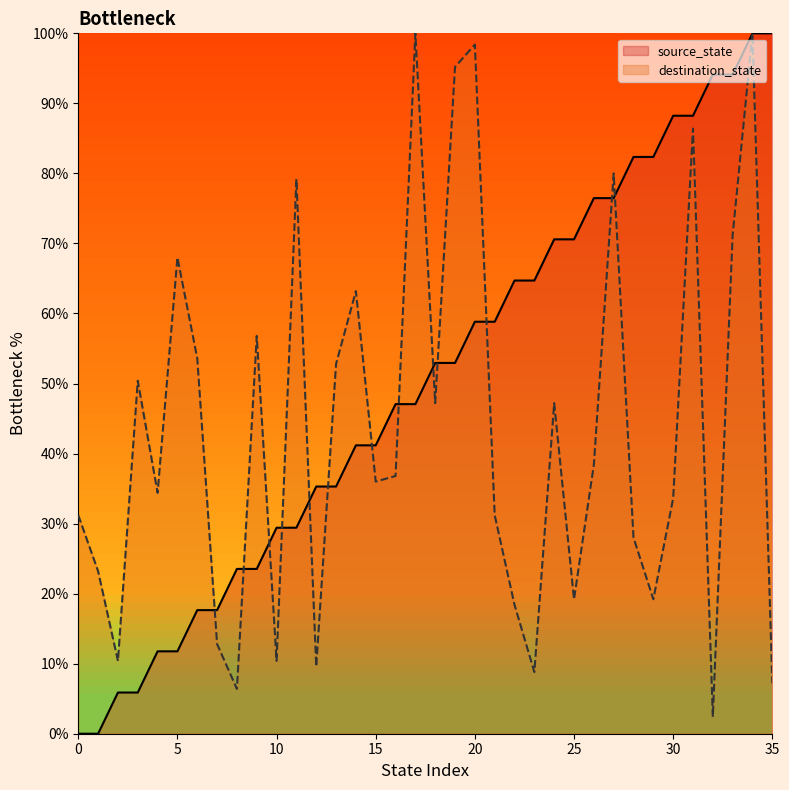

Which series has the largest total across all categories?

source_state